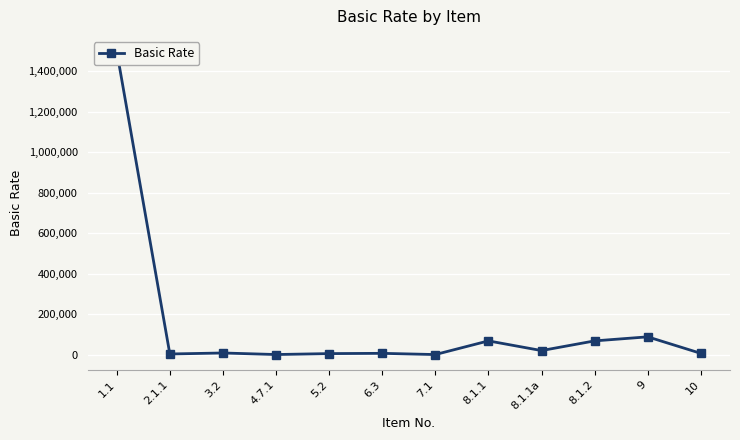

What is the difference between the maximum and second lowest values?

1499400